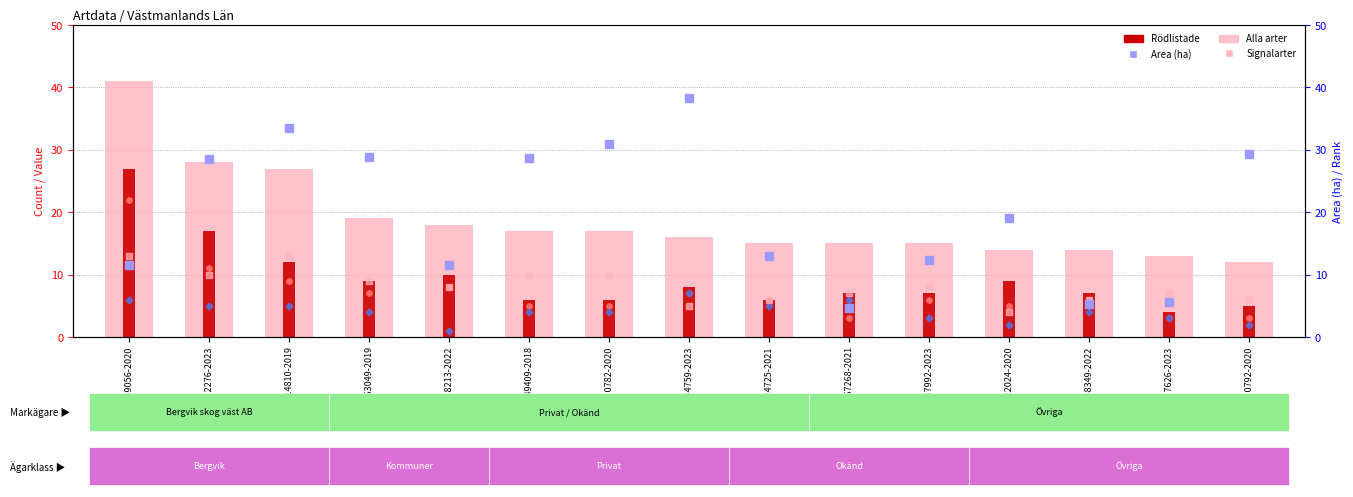

Which series reaches the maximum Y coordinate?

Alla arter